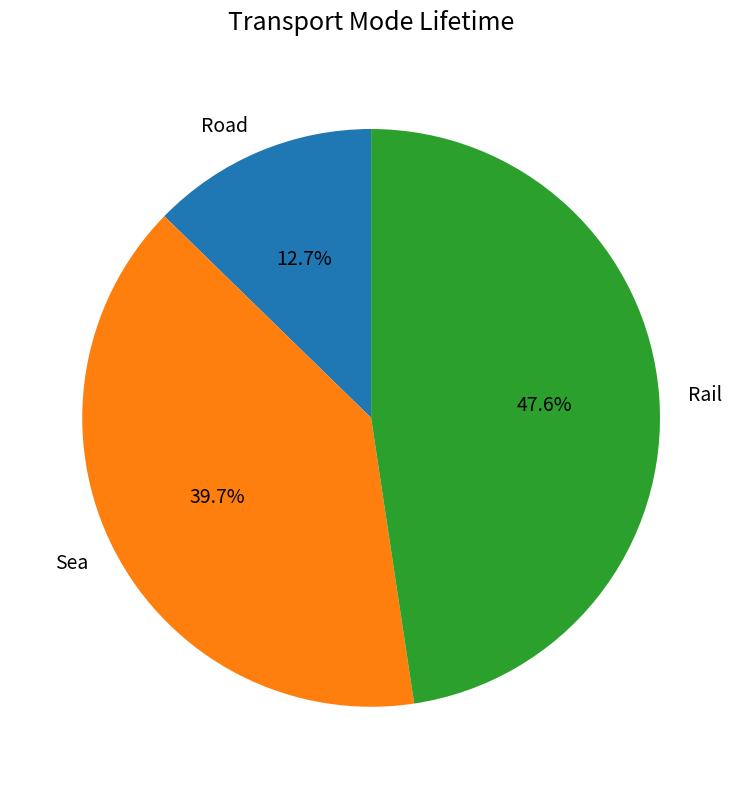

What percentage do Road and Rail together represent?

60.3%